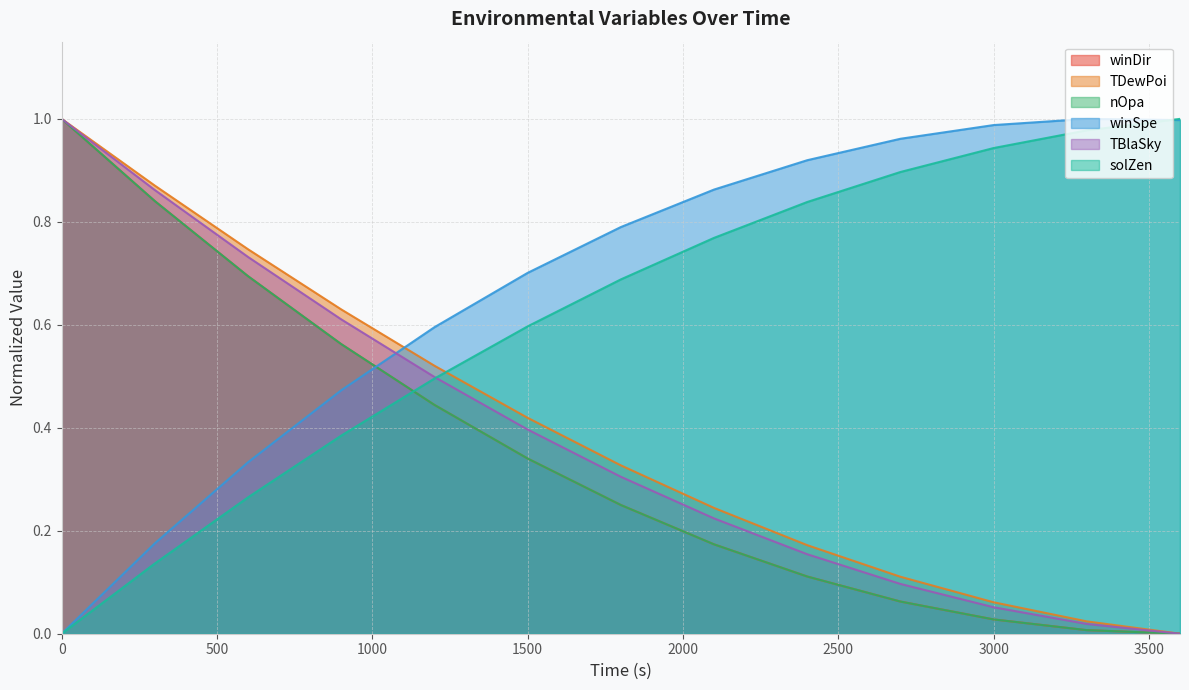

True or false: TDewPoi has a value of 0.2 at 600.

False